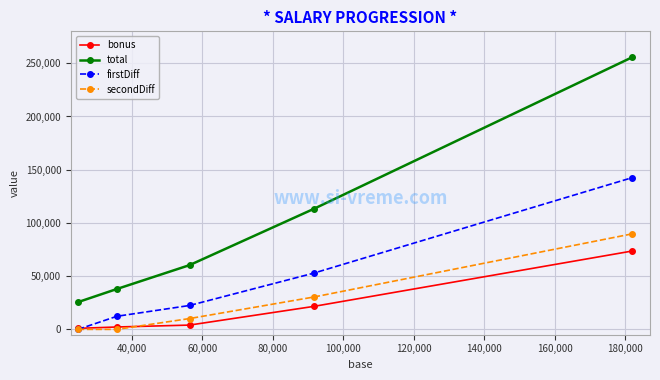

Which series has the largest range (max minus min)?

total